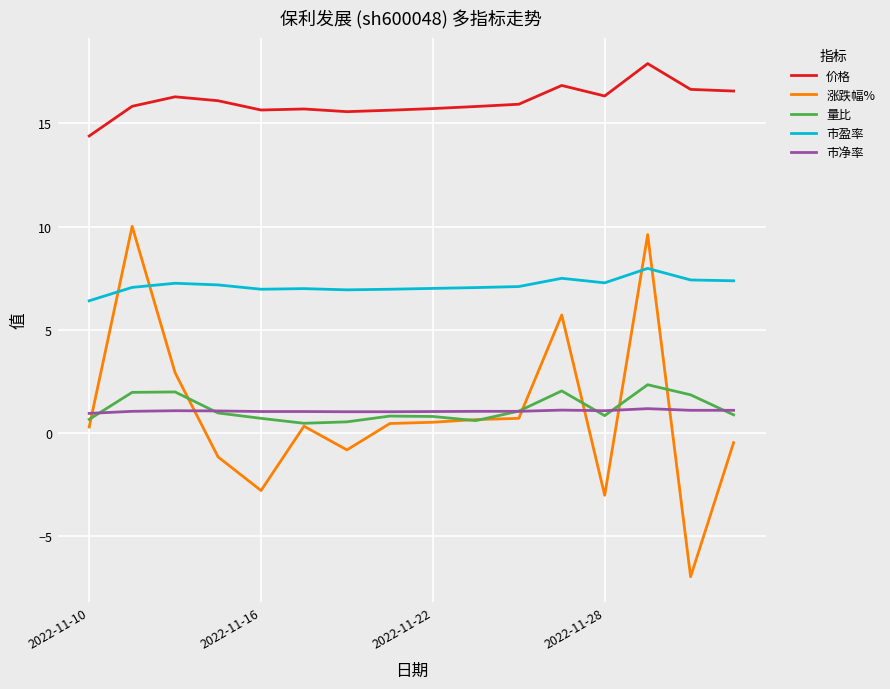

Which series has the largest total across all categories?

价格